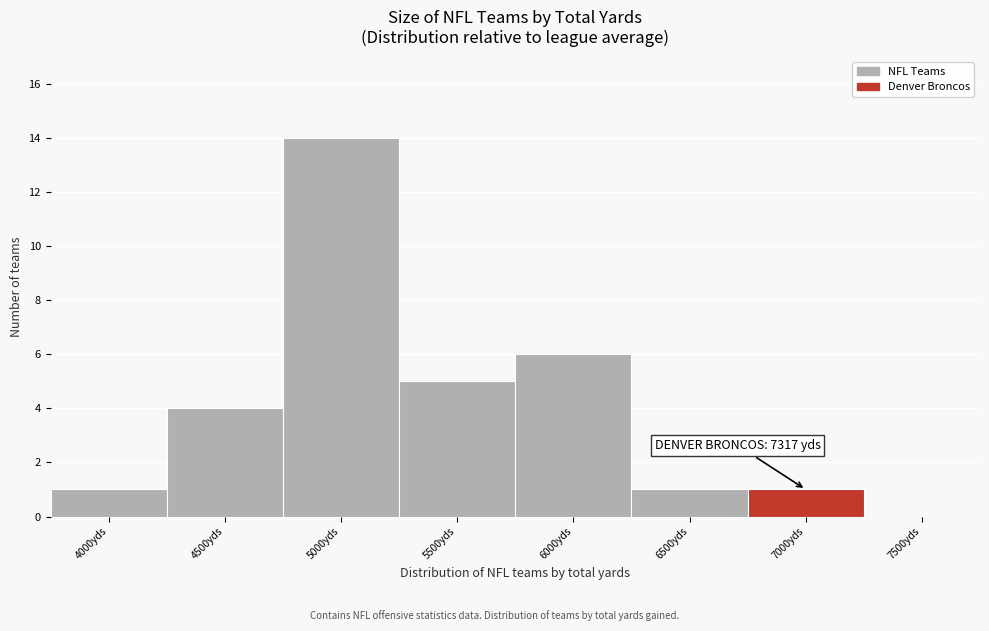

Reading left to right, extract all data points from this chart.

4000yds=1	4500yds=4	5000yds=14	5500yds=5	6000yds=6	6500yds=1	7000yds=1	7500yds=0